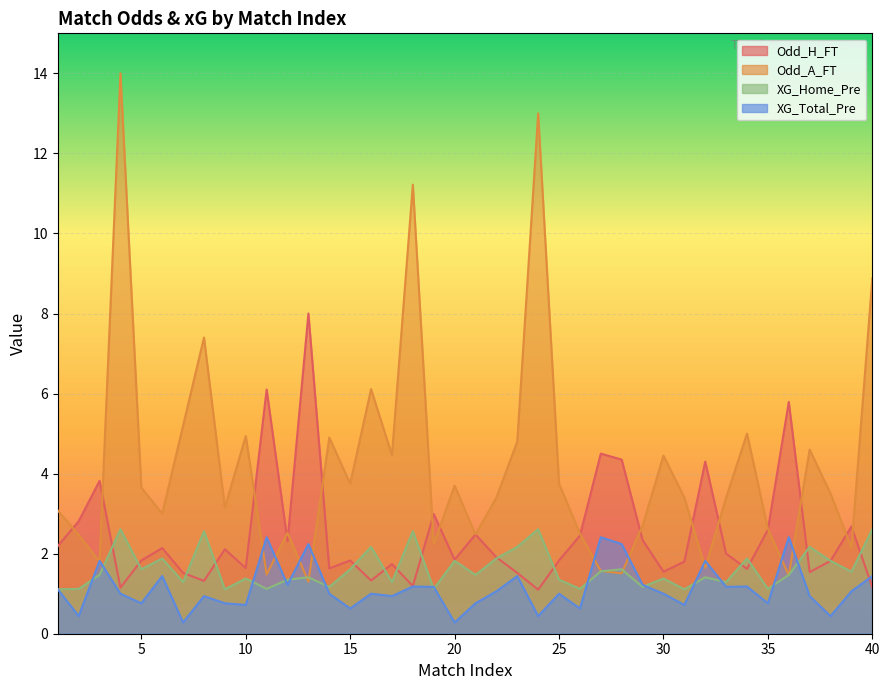

Between 2 and 34, which is larger?

2